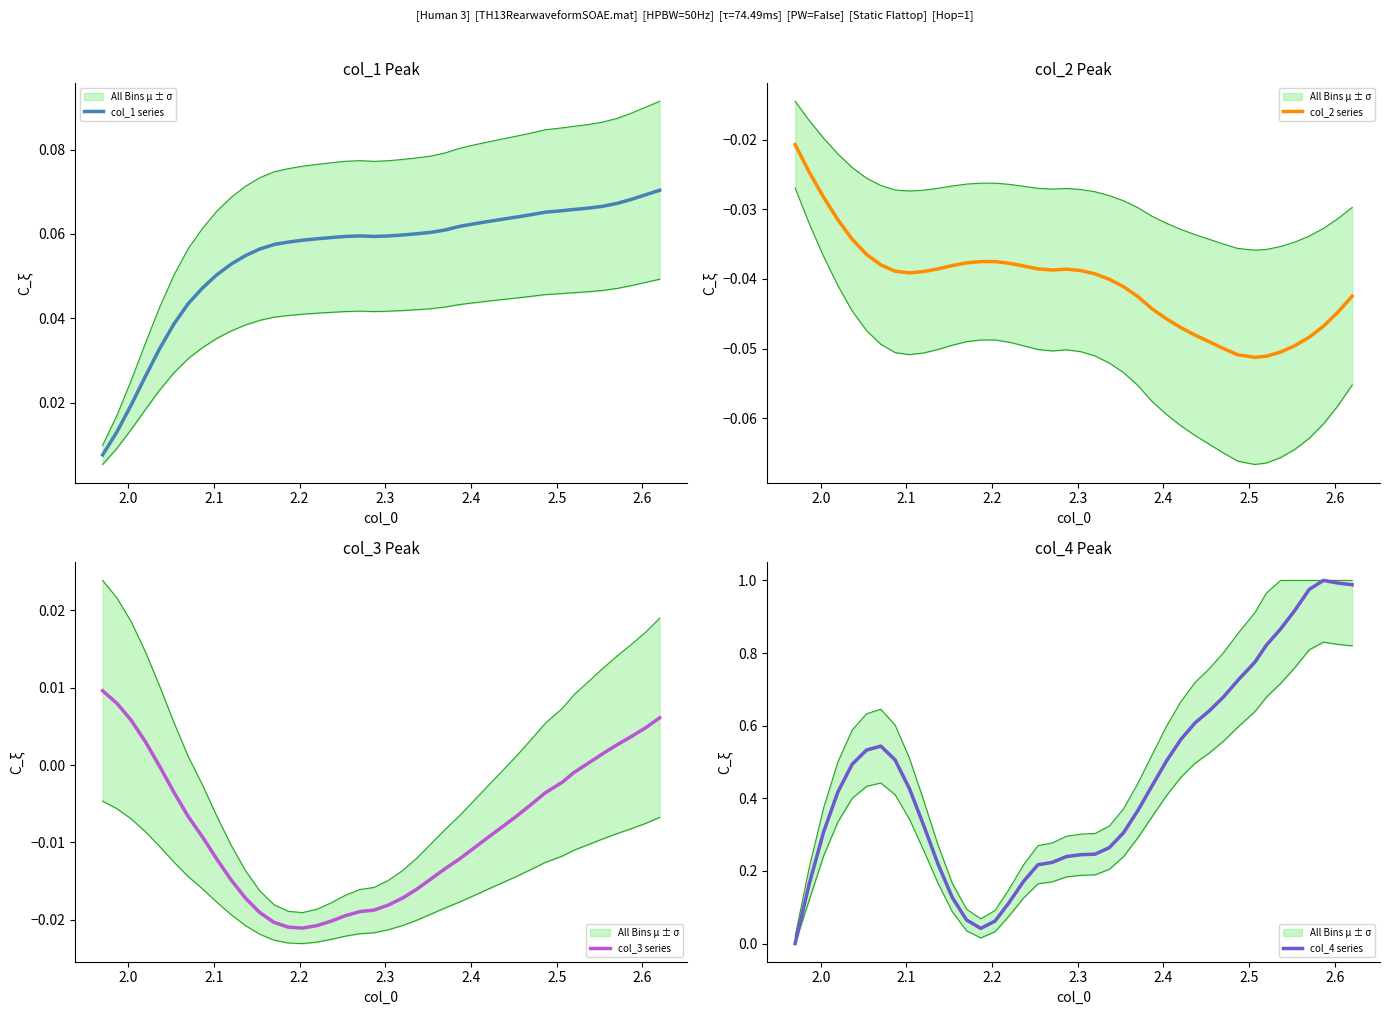

How many col_1 series values are between 0 and 1?

40